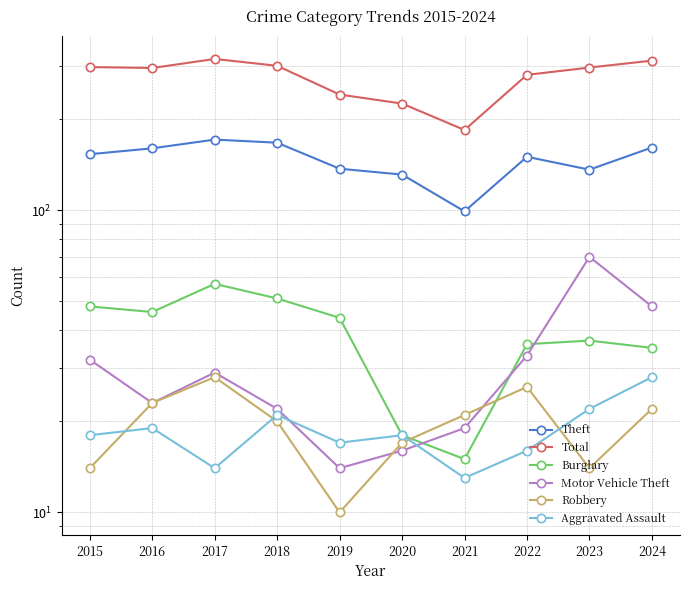

Which category has the lowest value in the Total series?

2021